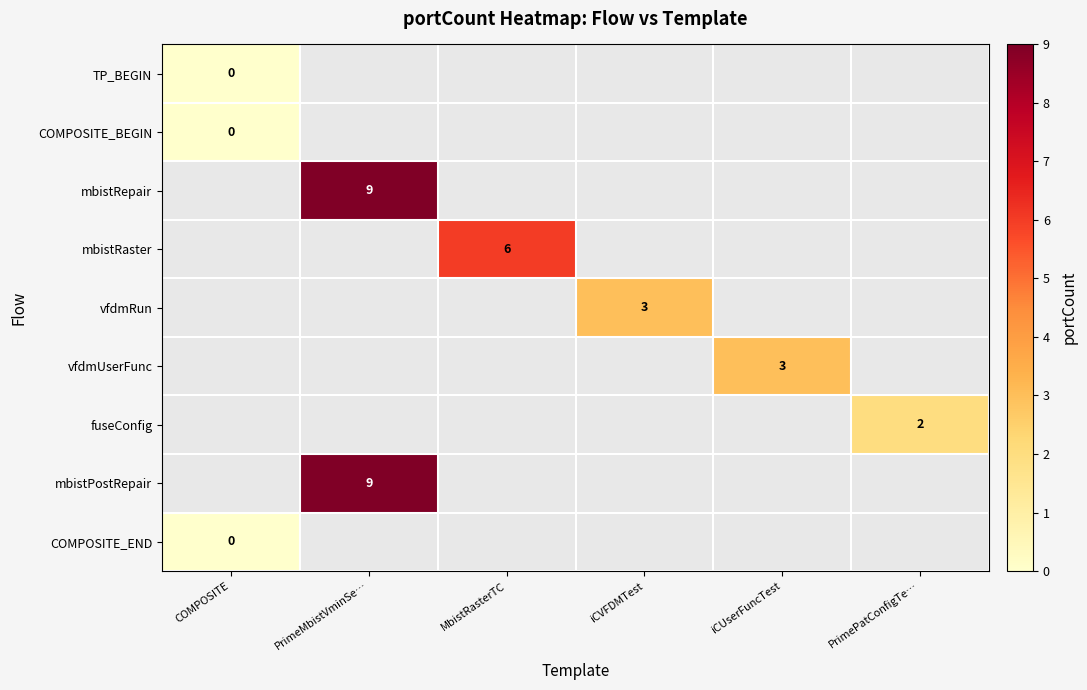

What is the greatest value displayed?

9.0